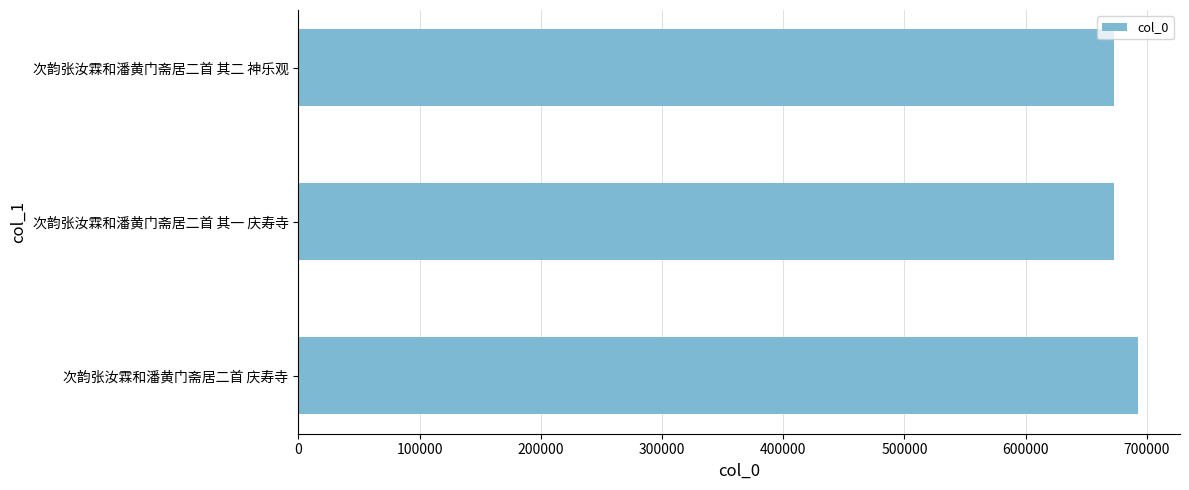

True or false: the data shows 953442 at 次韵张汝霖和潘黄门斋居二首 庆寿寺.

False